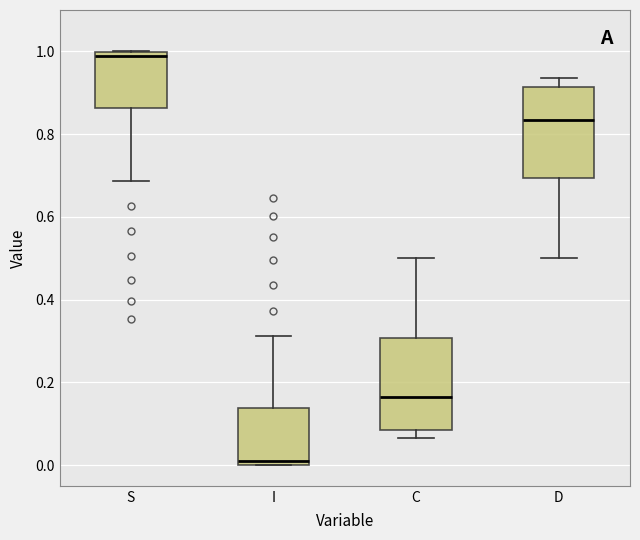

Which box has the lowest median line?

I